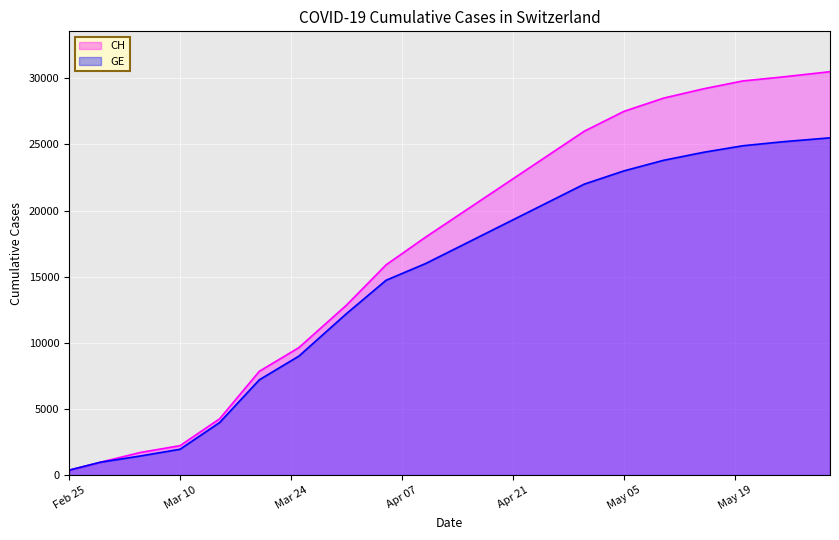

Rank the series by their average value, from highest to lowest.

CH, GE